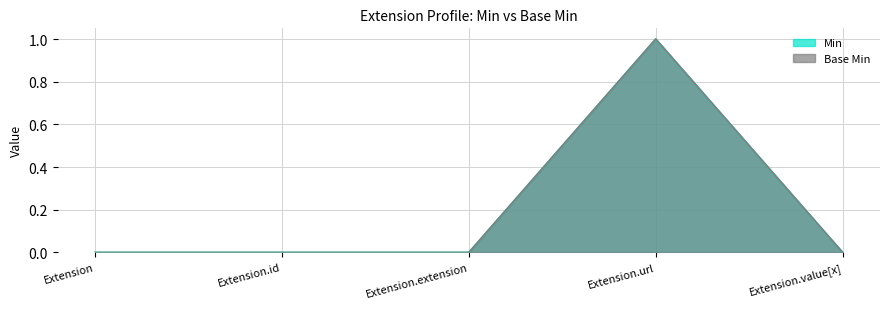

What is the sum of all Min values?

1